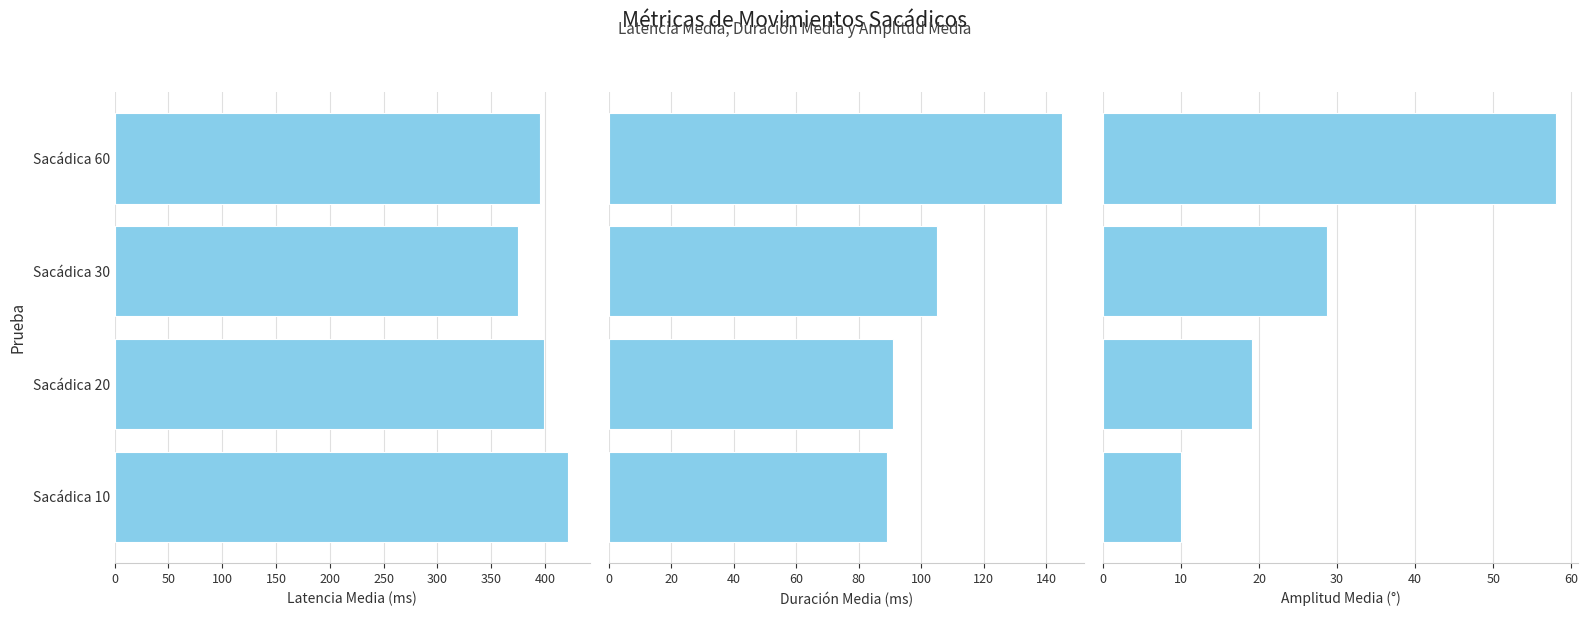

At Sacádica 60, list the series in order from largest to smallest.

Latencia Media (ms), Duración Media (ms), Amplitud Media (°)